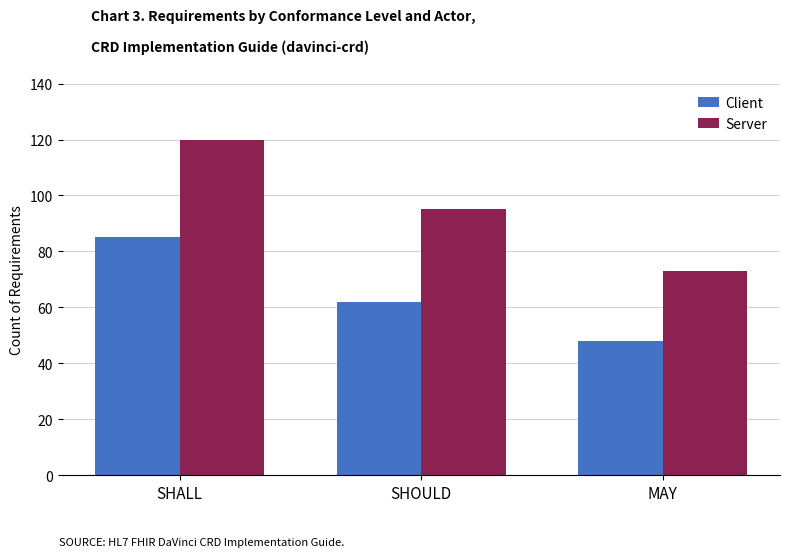

What are all the series names shown in the legend?

Client, Server